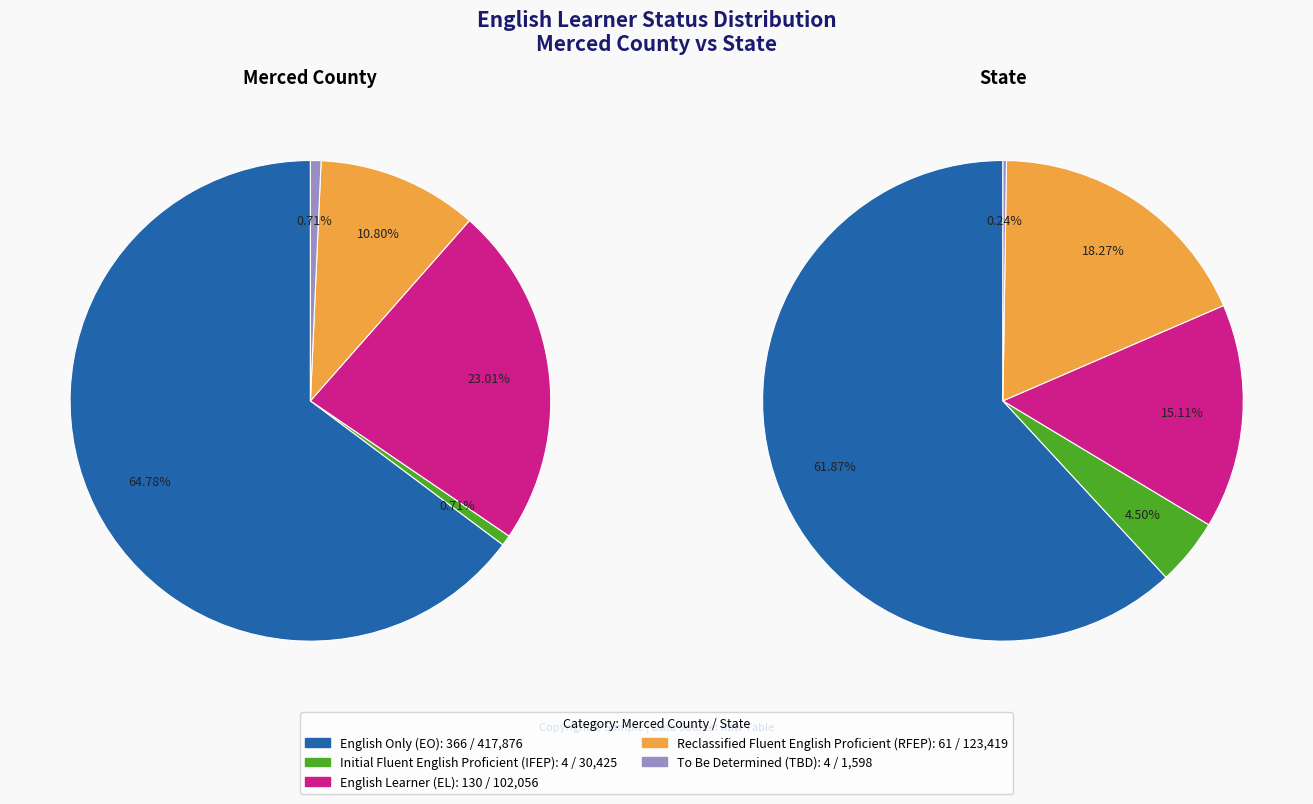

Rank the categories by Merced County value from highest to lowest.

English Only (EO), English Learner (EL), Reclassified Fluent English Proficient (RFEP), Initial Fluent English Proficient (IFEP), To Be Determined (TBD)